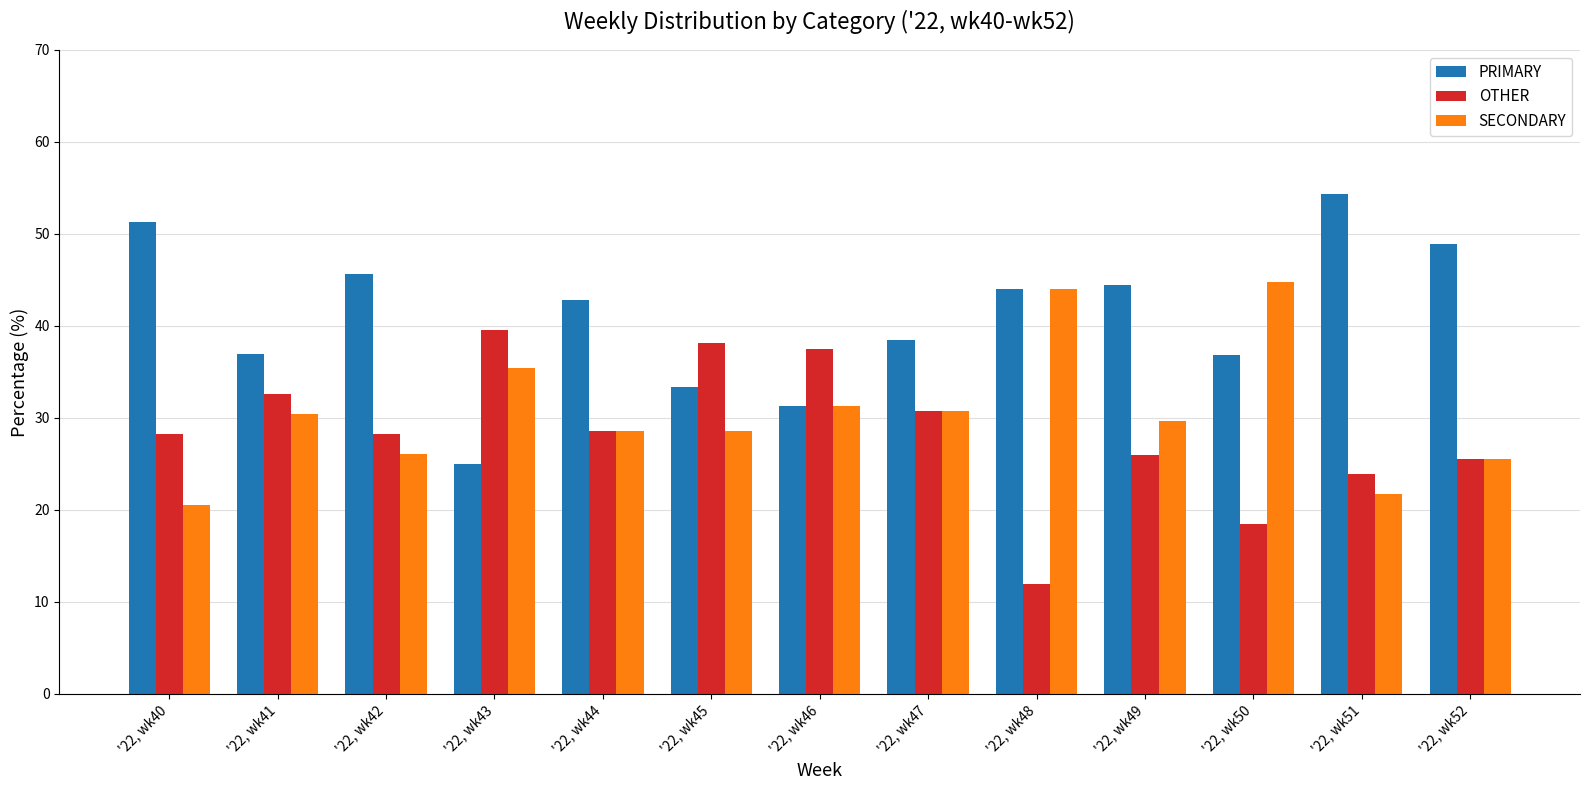

What is the difference between the second highest and second lowest values in the OTHER series?

19.7